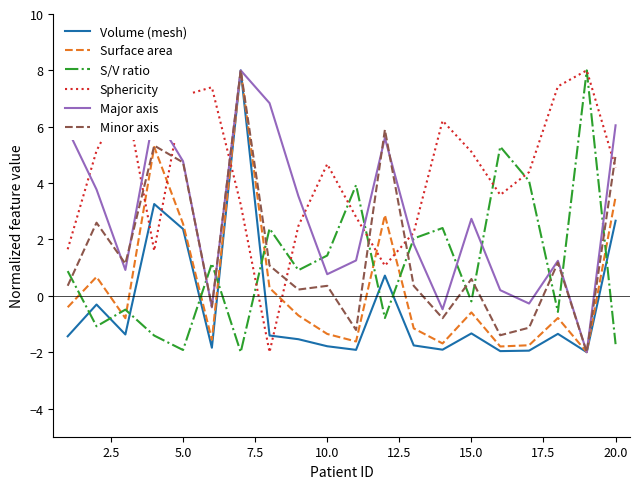

How many times do Sphericity and Minor axis cross each other?

7